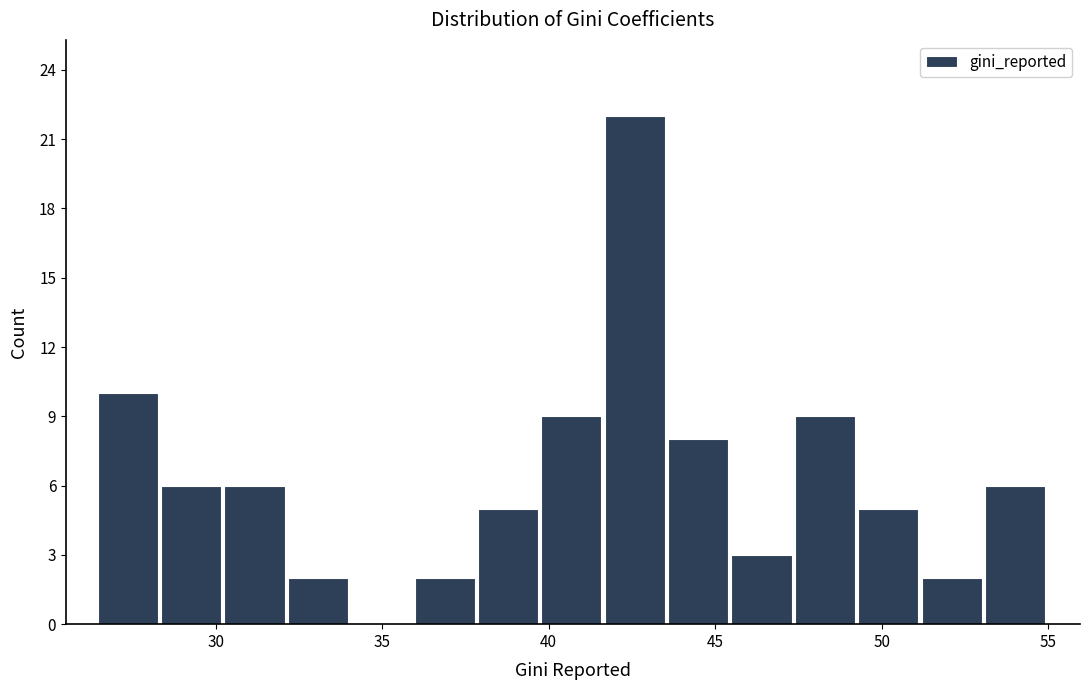

Around what value on the x-axis is the tallest bar? Give the approximate position of its centre, as read against the axis.

42.5